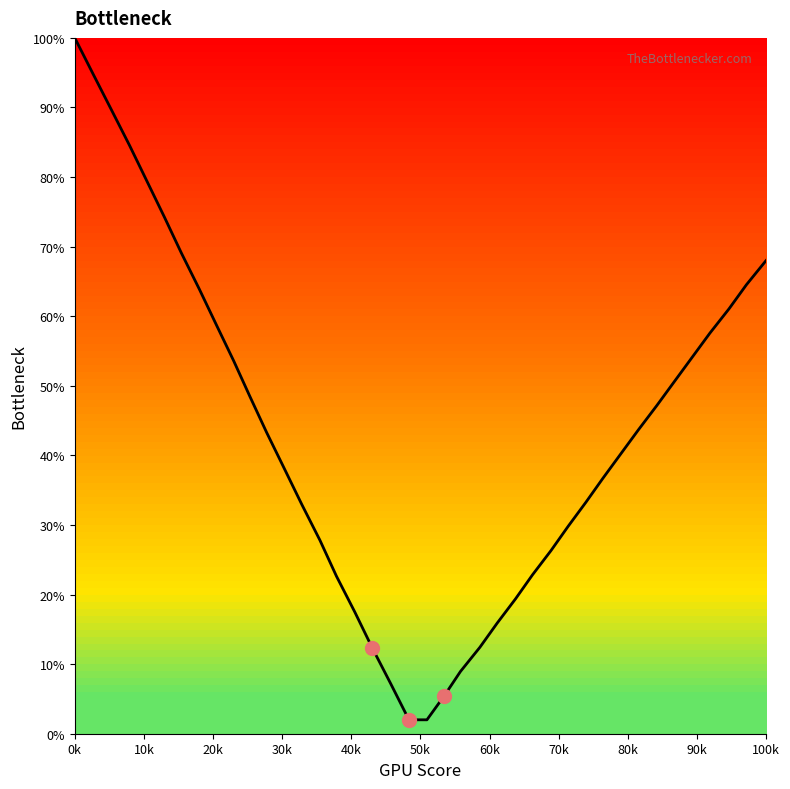

What is the difference between the maximum and minimum values?

98.0